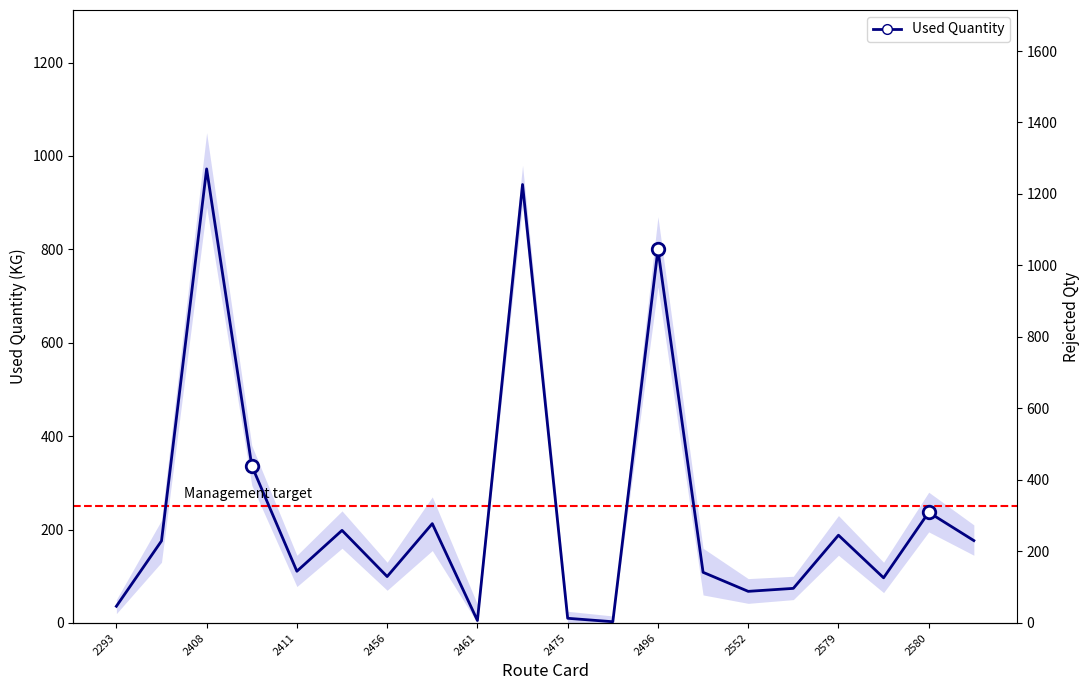

What is the change in value from 2293 to 13?

+72.7